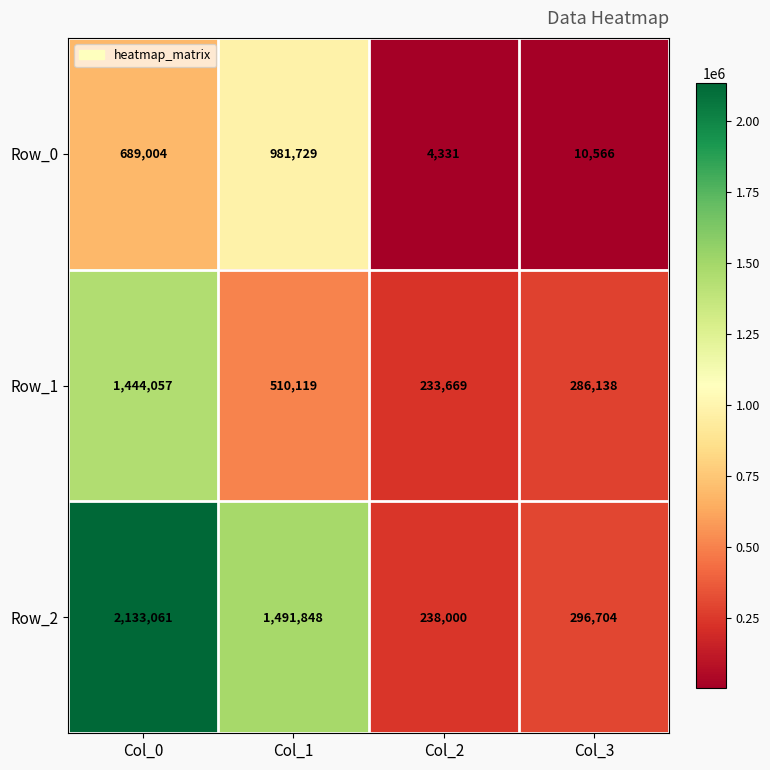

What is the maximum value shown in the chart?

2133061